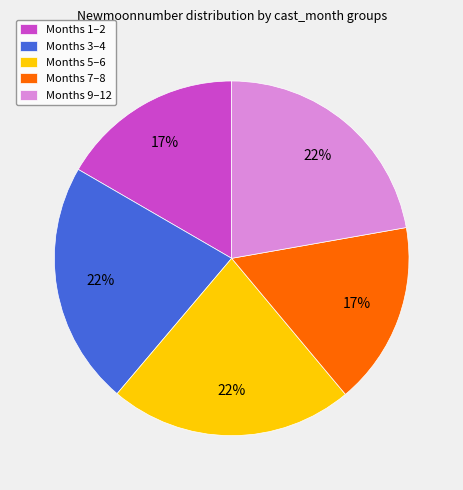

Is the sum of Months 1–2 and Months 7–8 greater than half?

No